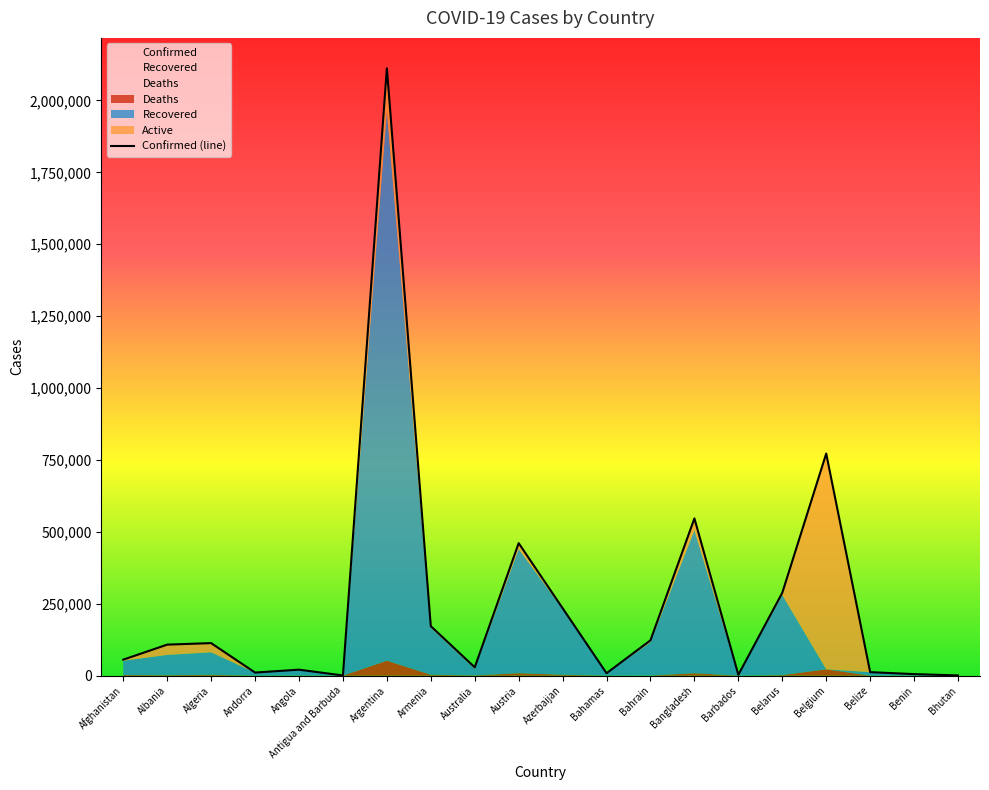

What is the value of the 17th point from the left?

772294